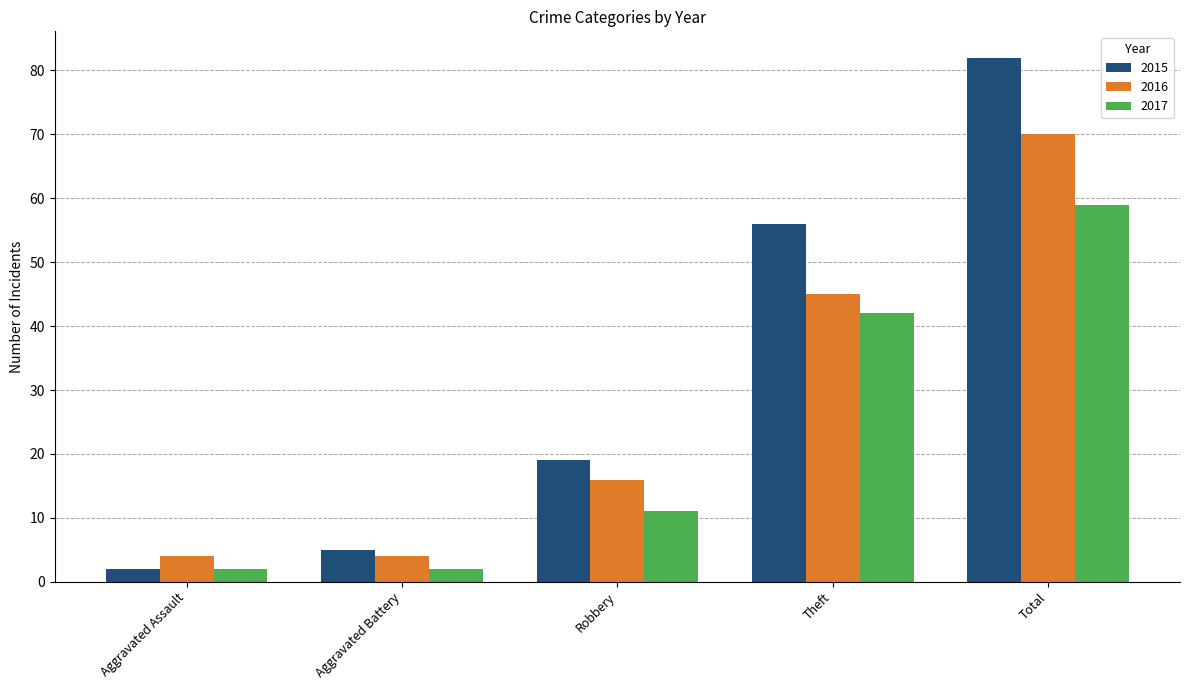

Reading left to right, list all the values displayed in this chart.

2015: 2	5	19	56	82
2016: 4	4	16	45	70
2017: 2	2	11	42	59